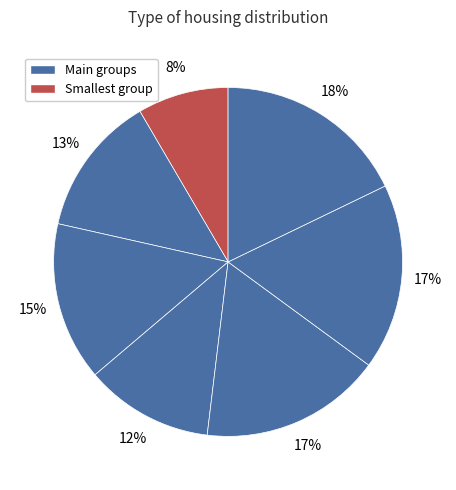

To the nearest percent, what is the average slice percentage?

14%